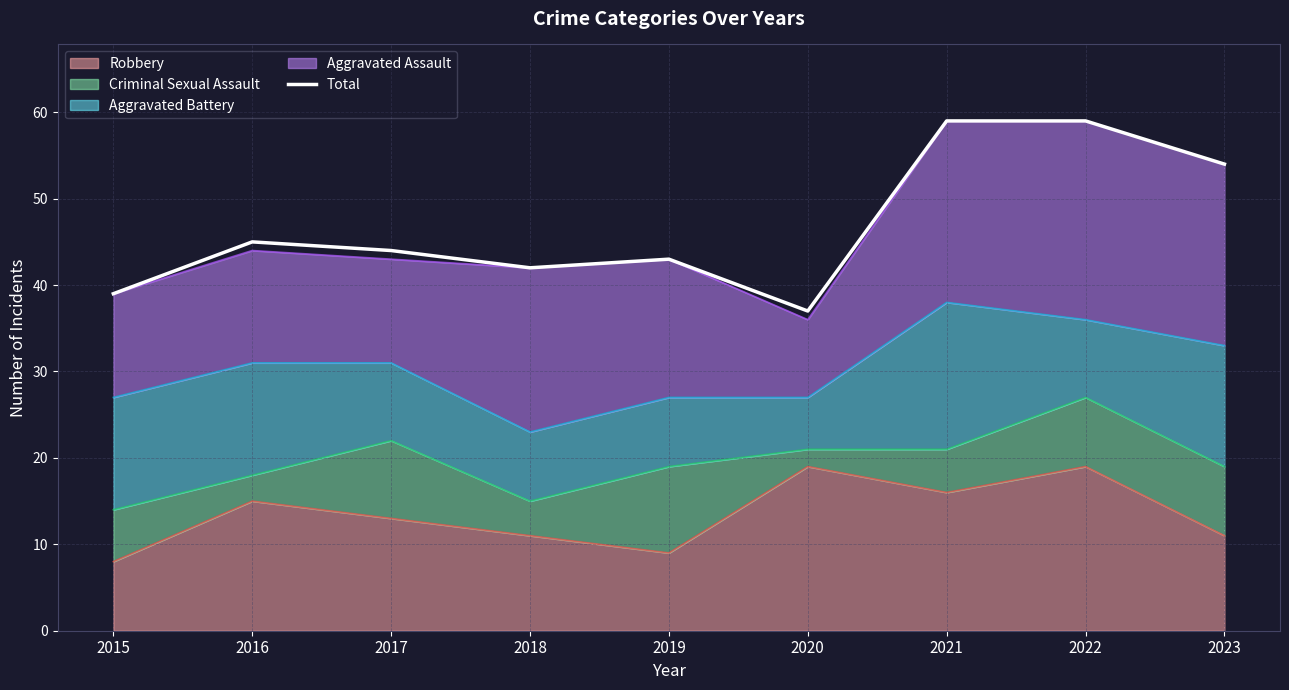

The value at 2023 is 54. True or false?

True